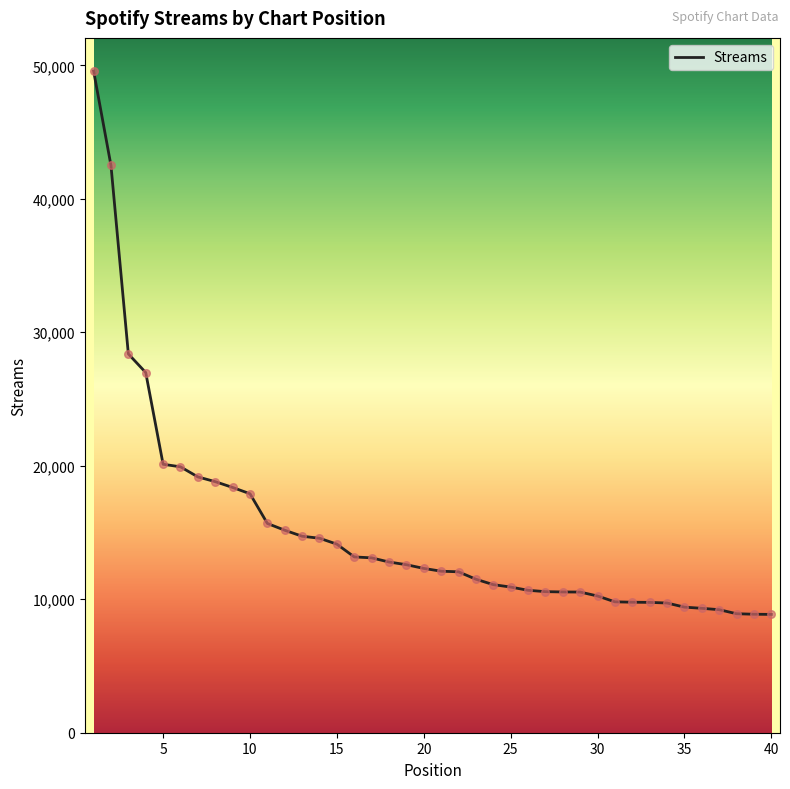

What is the minimum value shown in the chart?

8865